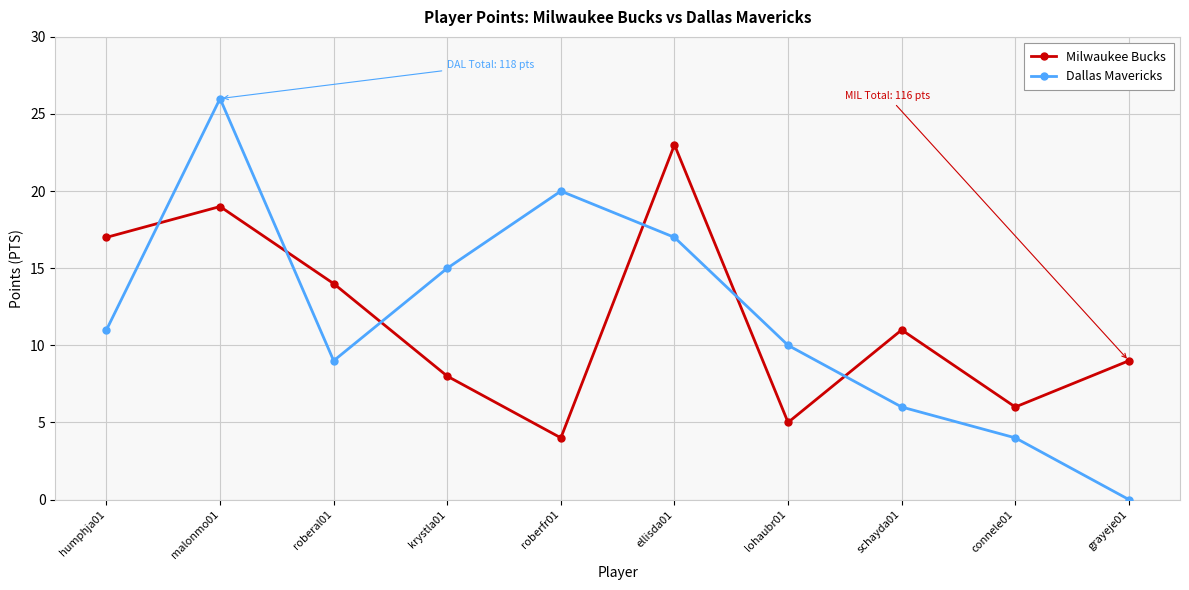

How many data points does each series have?

10